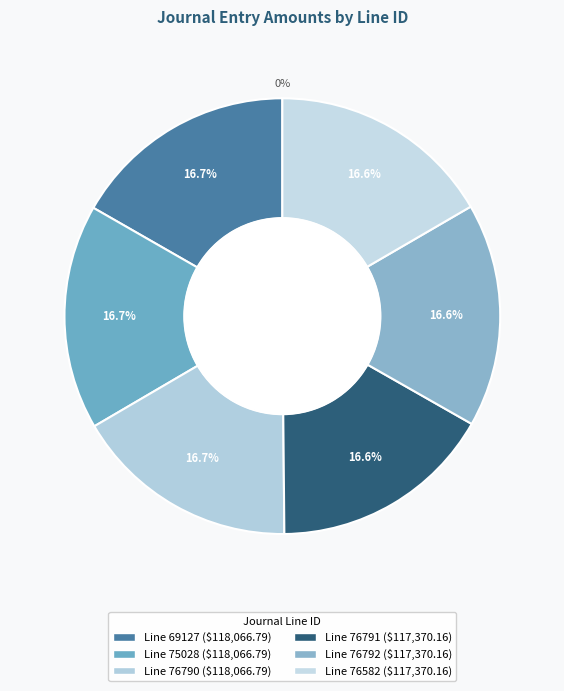

What is the largest slice in the pie chart?

69127